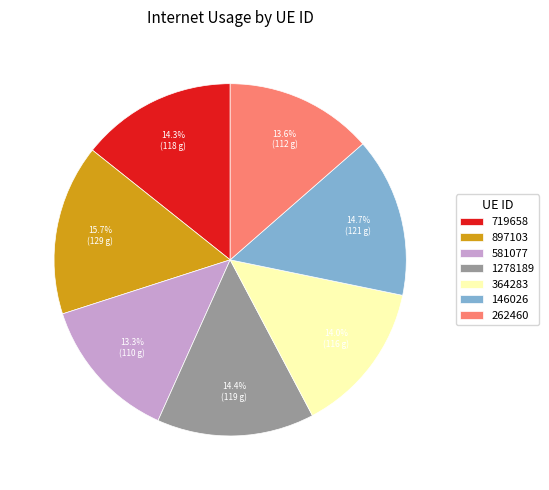

Is it true that 146026 is 15% of the pie?

True